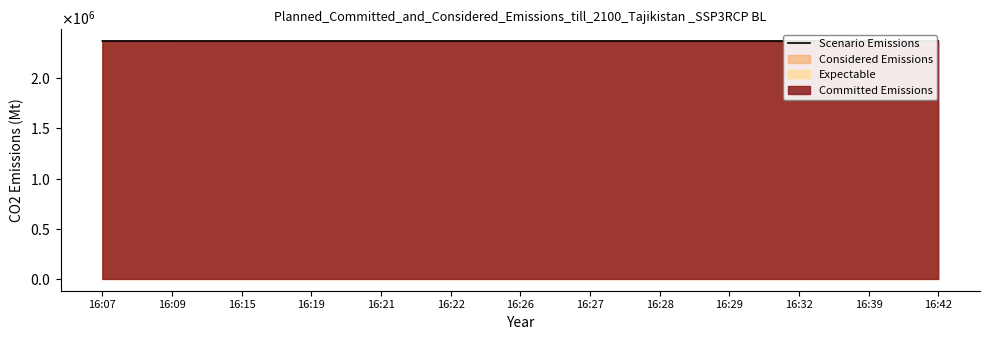

How many values exceed 2372782?

6